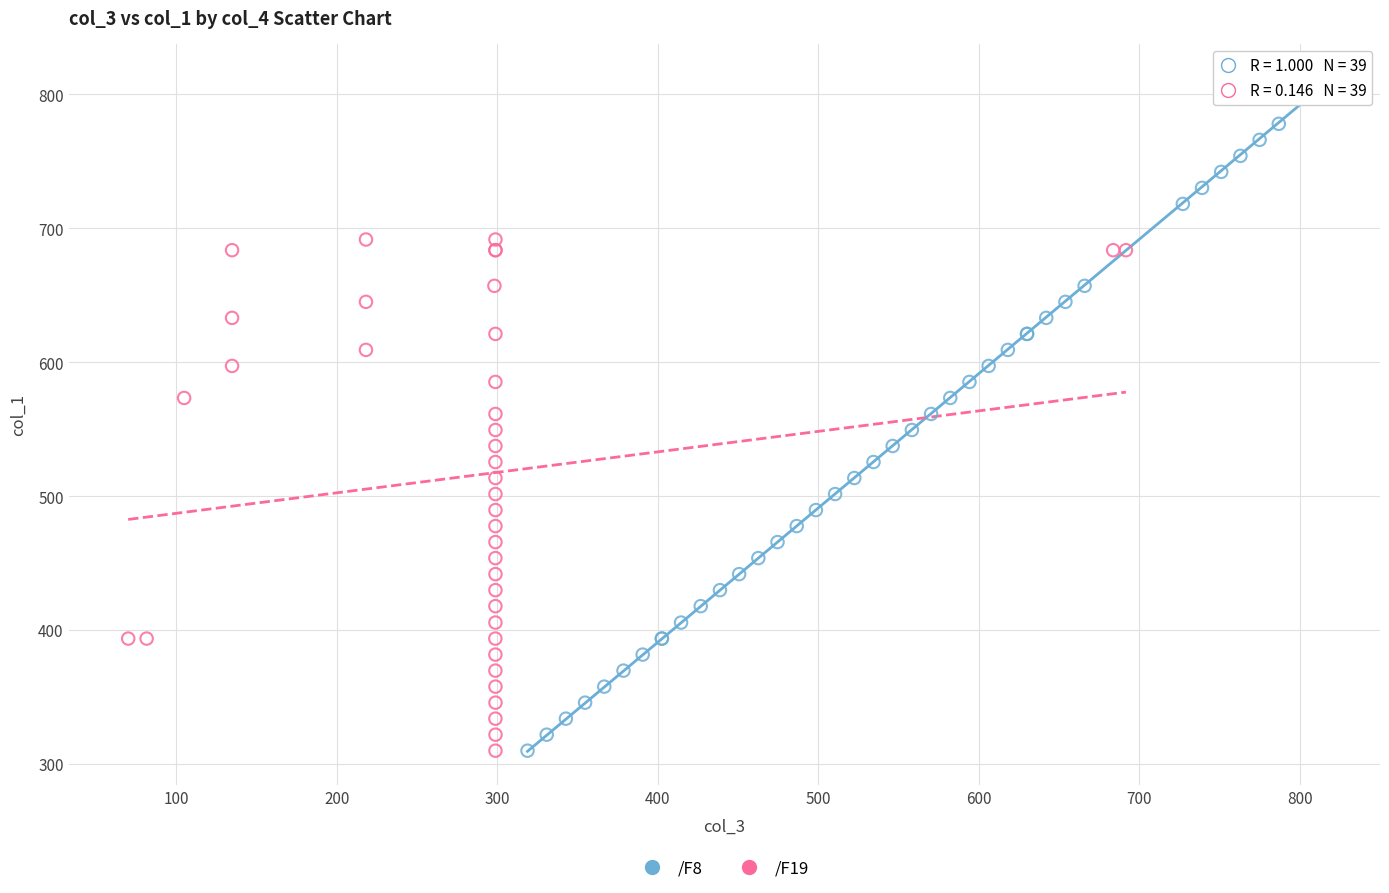

Which series has the widest spread of Y values?

/F8